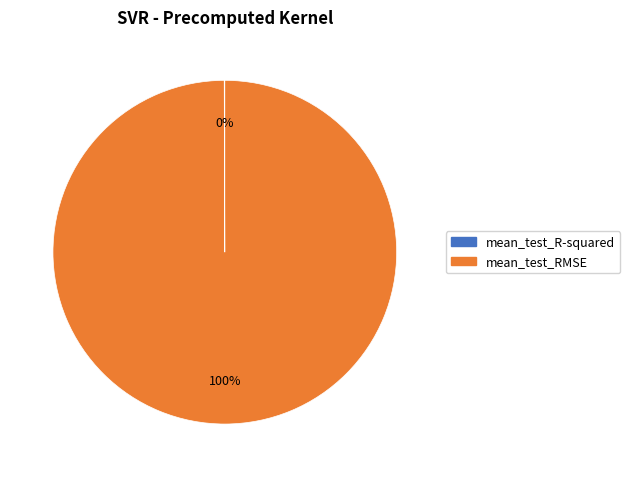

The mean_test_RMSE slice represents 100% of the pie. True or false?

True